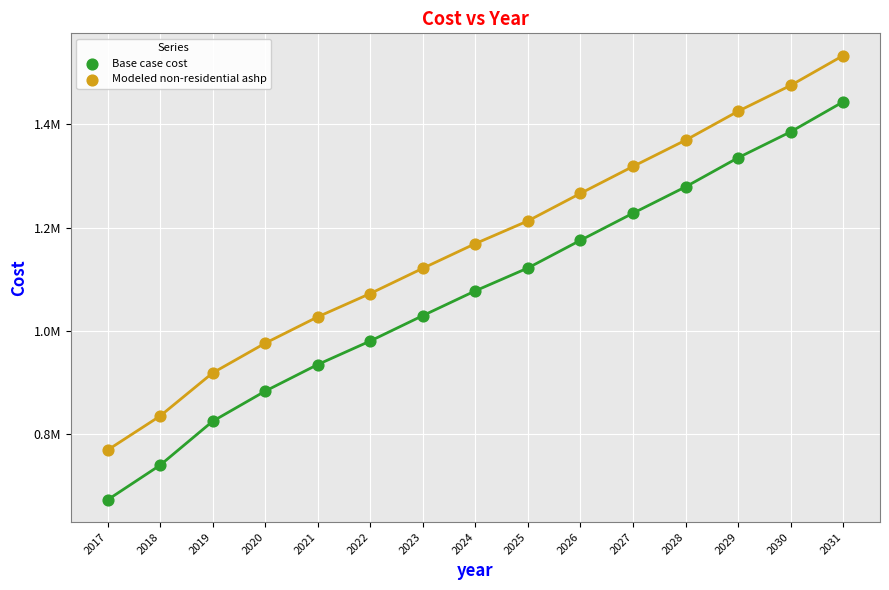

Which series reaches the maximum Y coordinate?

Modeled non-residential ashp